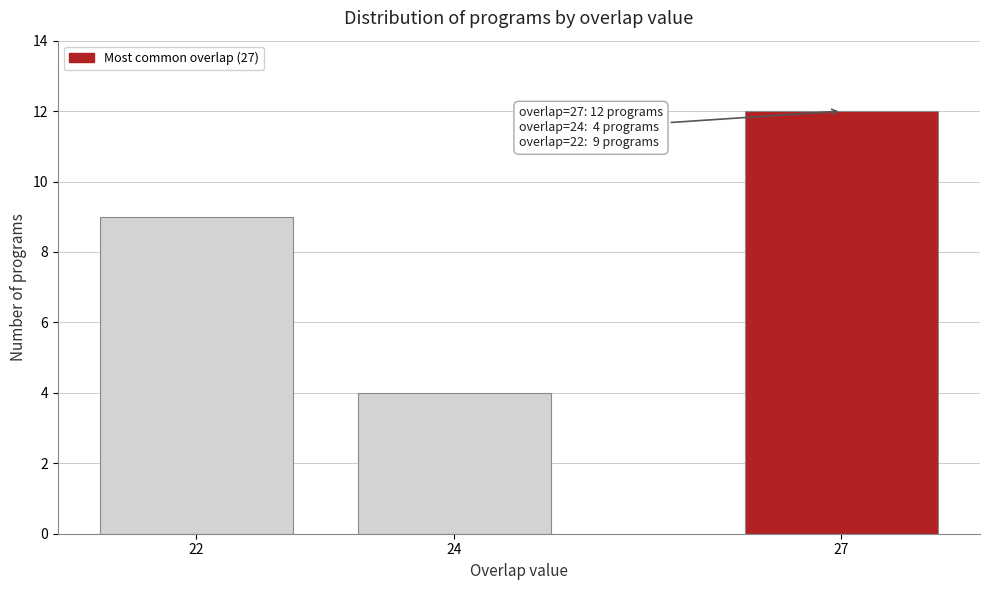

Reading left to right, list all the values displayed in this chart.

9	4	12